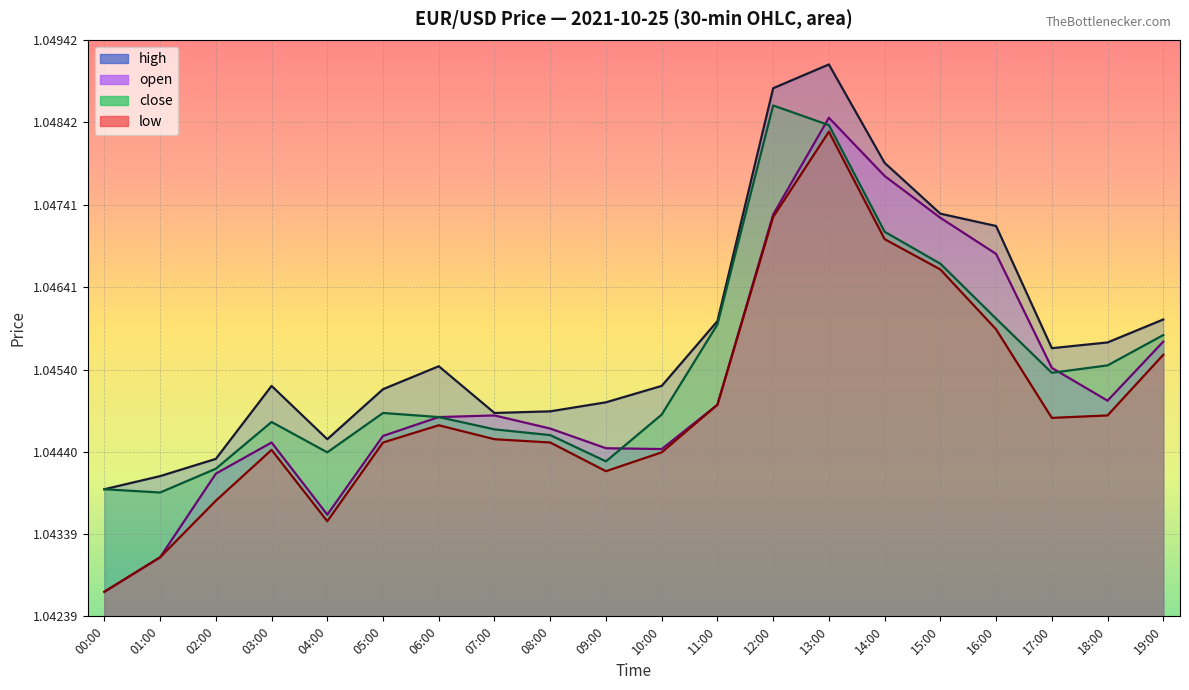

At which label is open closest to 1?

00:00